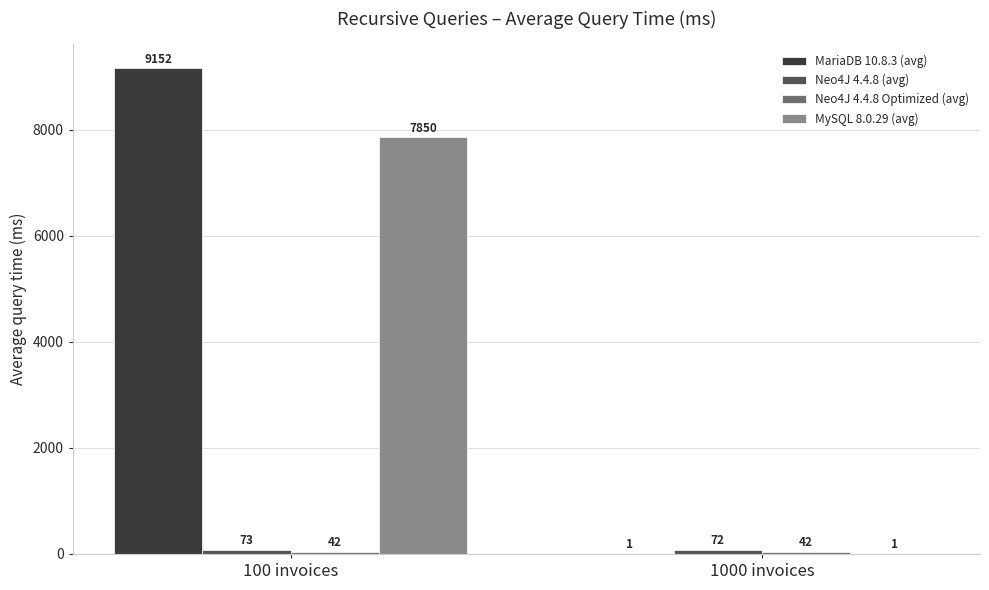

Are the bars horizontal?

No